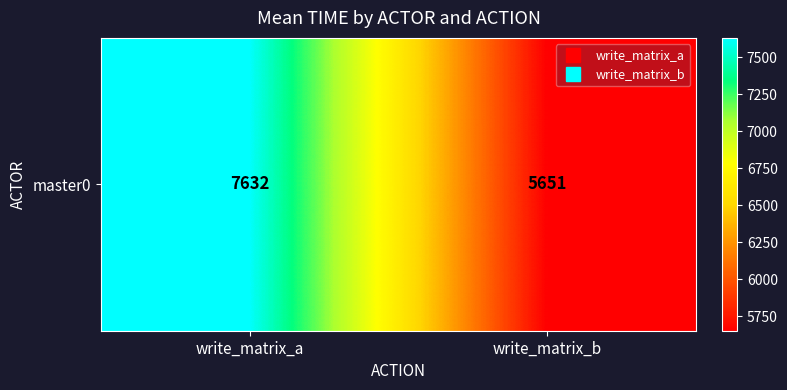

Is it true that the value at write_matrix_b is 3698.0?

False